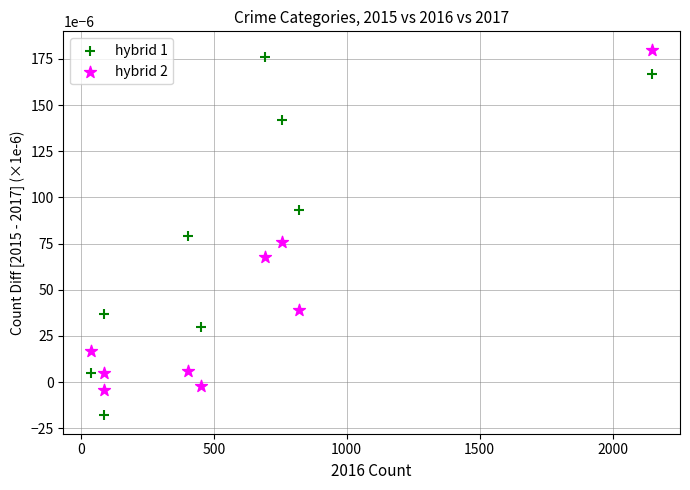

Which series contains the lowest Y value?

hybrid 1